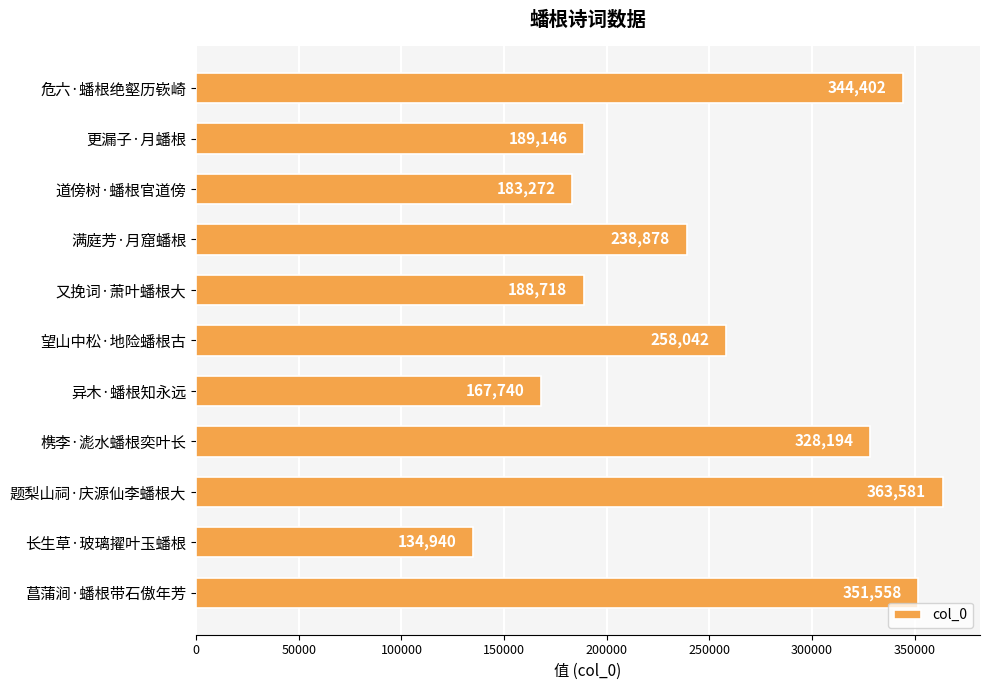

Which label corresponds to the smallest value in the chart?

长生草·玻璃擢叶玉蟠根